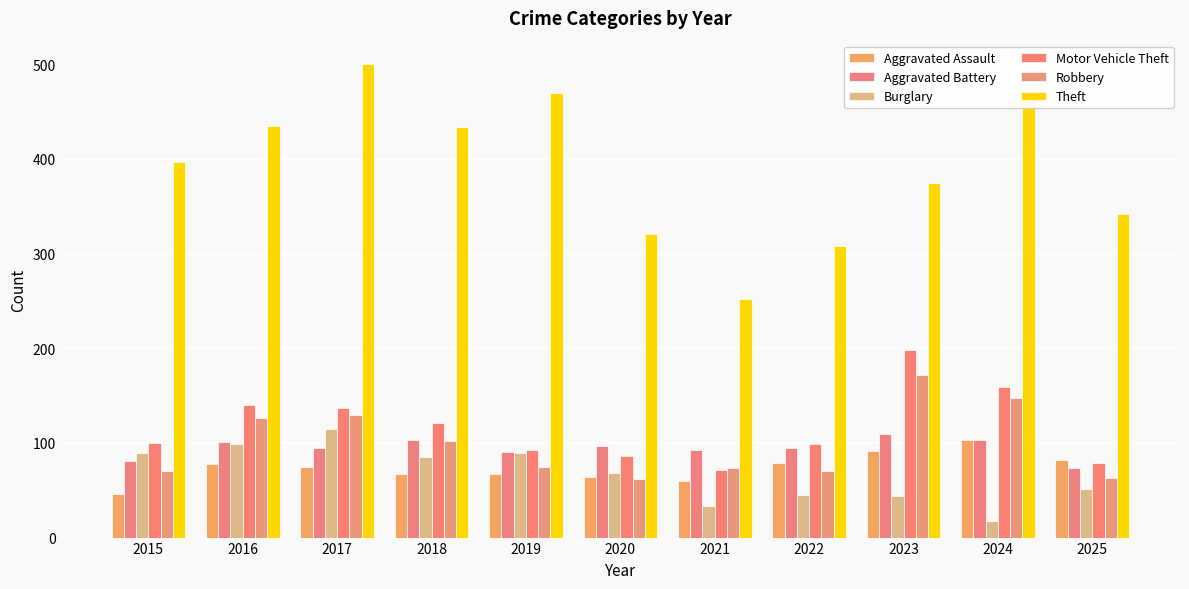

What is the difference between the highest and lowest values at 2025?

291